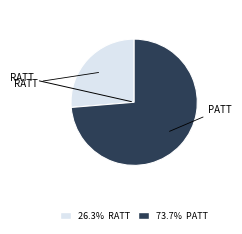

Is there a majority slice in this chart?

Yes